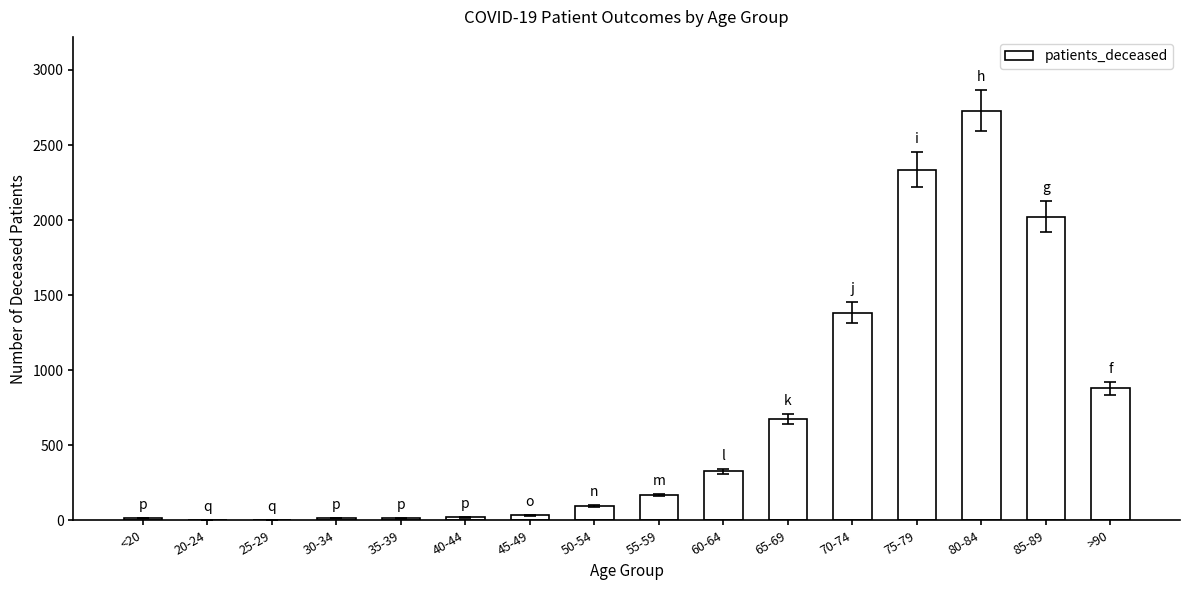

Which label corresponds to the largest value in the chart?

80-84